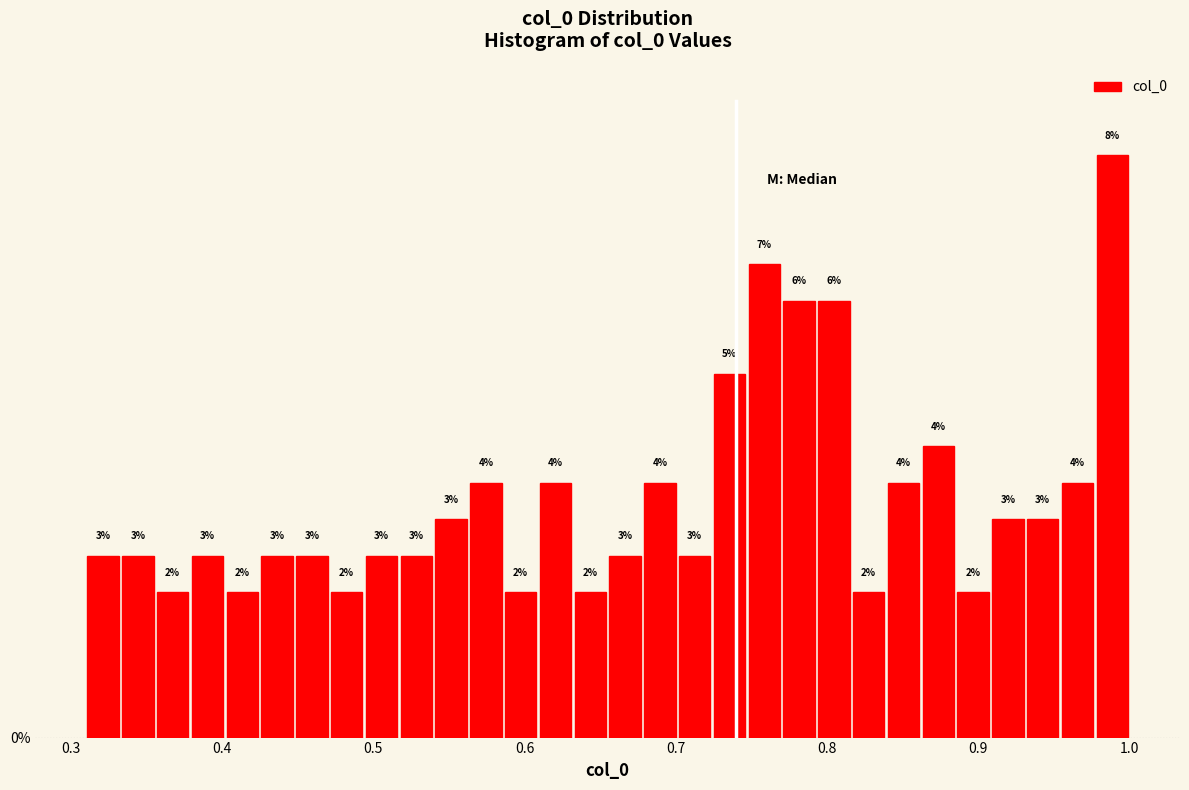

Read against the x-axis, roughly where is the centre of the tallest bar?

0.99